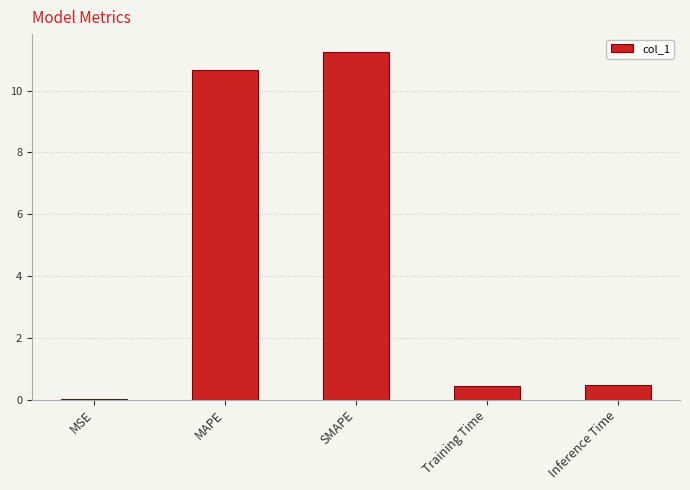

What is the greatest value displayed?

11.3